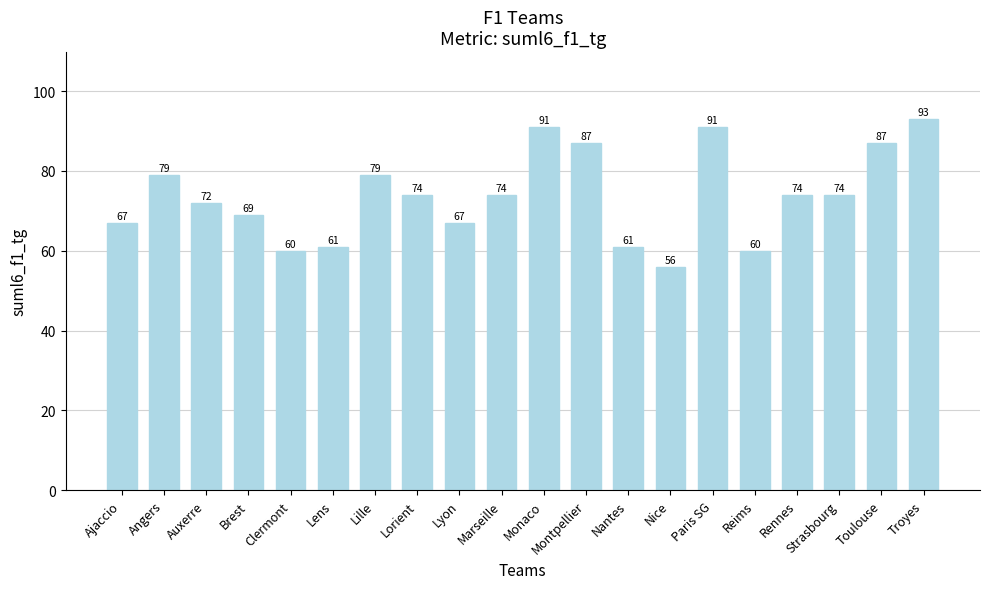

Is it true that the value at Lens is 100?

False